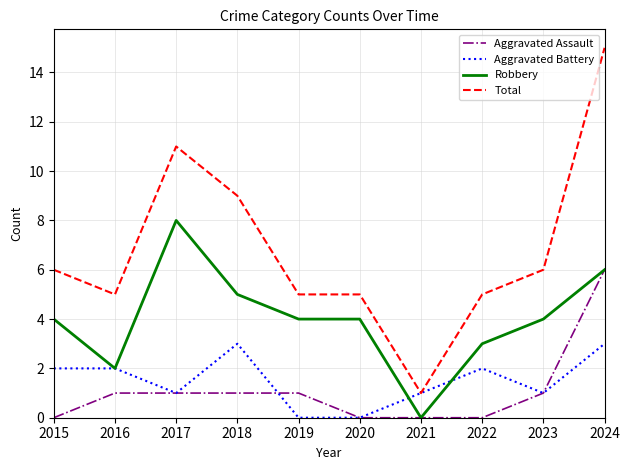

The value of Aggravated Battery at 2017 is 1. True or false?

True